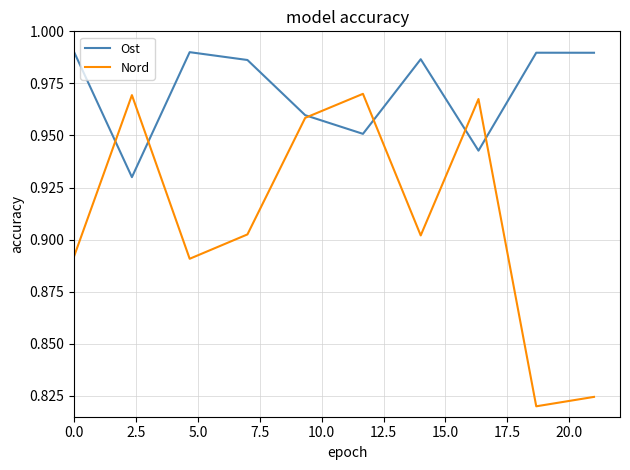

List the series in order of their peak value, highest first.

Ost, Nord